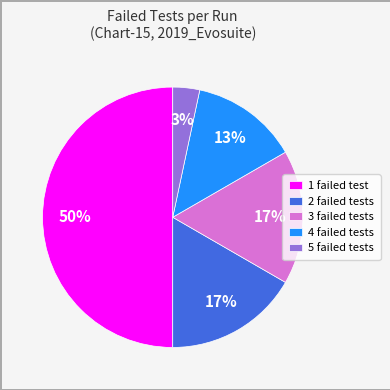

What percentage is the 5 failed tests slice, to the nearest percent?

3%